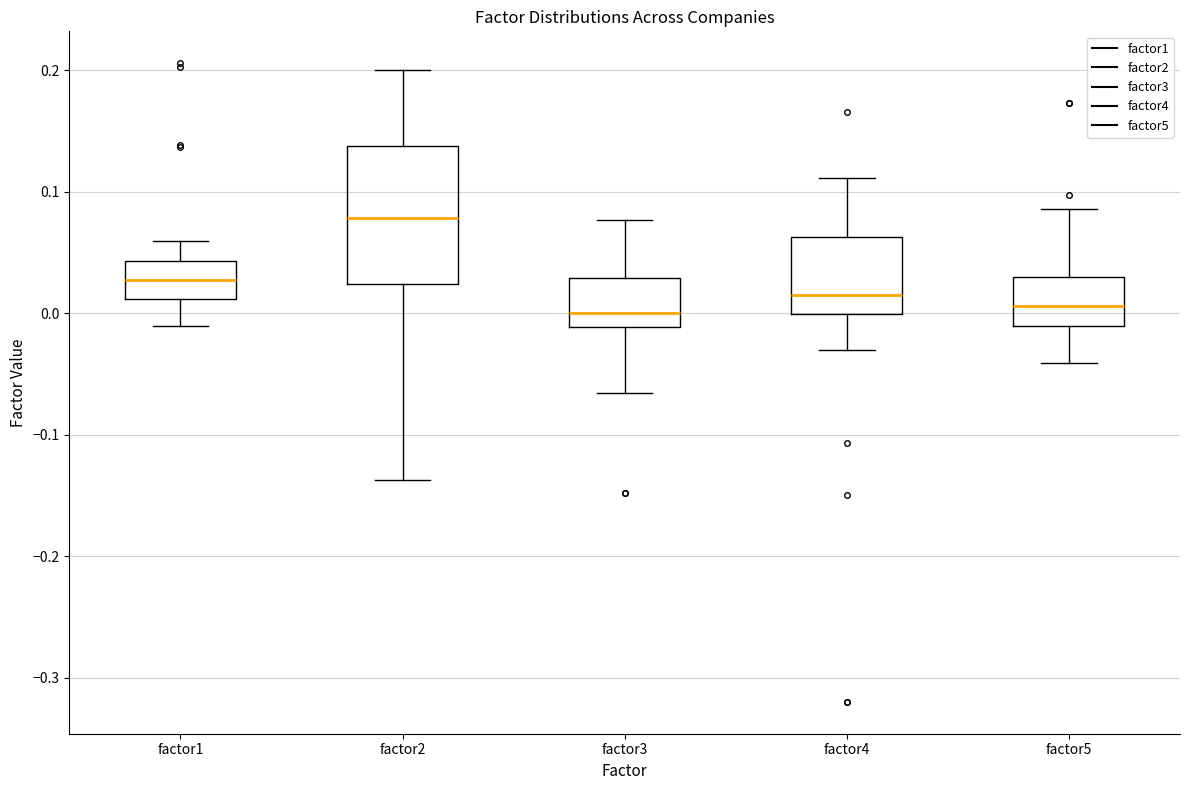

Where does the median line of the box for factor1 sit on the y-axis? The values are not printed on the chart, so give them approximately, as read against the axis.

0.03